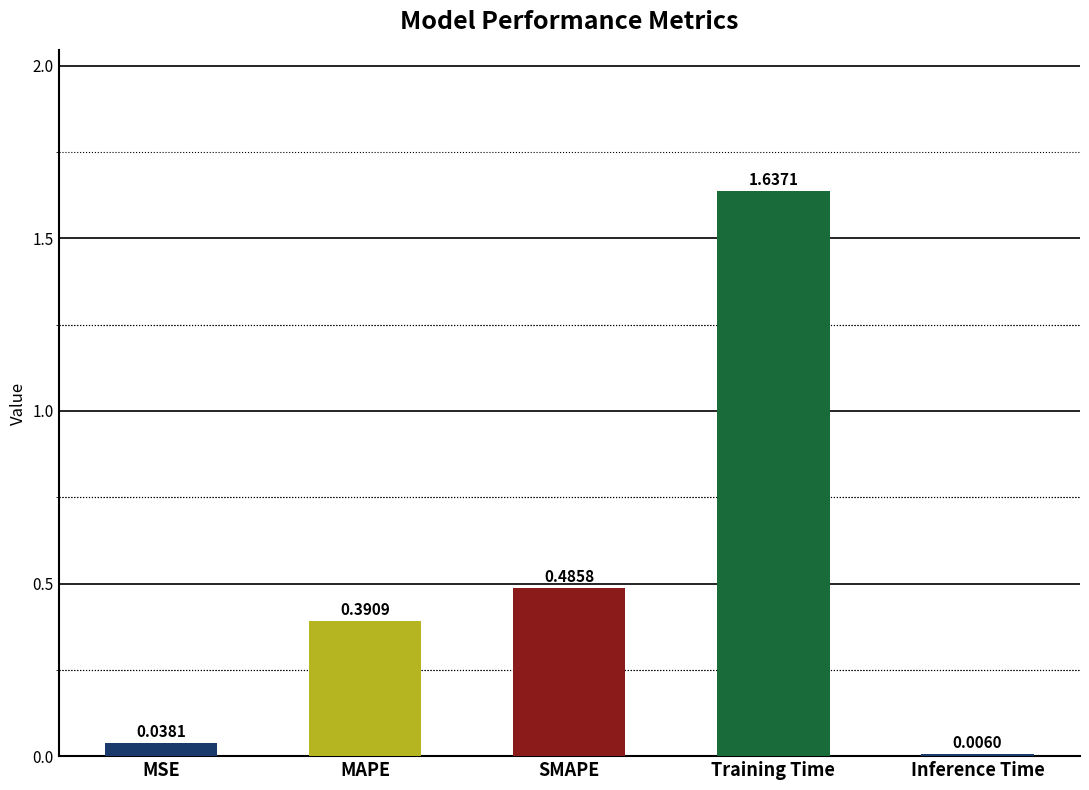

At which label is the value closest to 0?

Inference Time